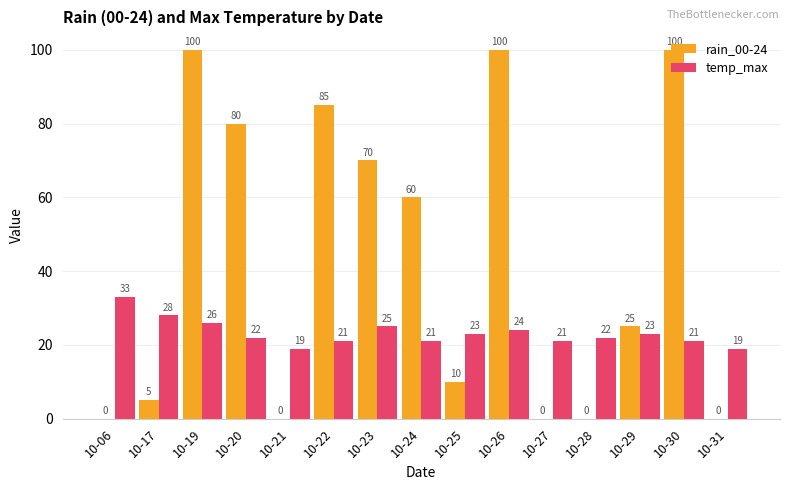

Reading left to right, what are all the values shown in this chart?

rain_00-24: 10-06=0	10-17=5	10-19=100	10-20=80	10-21=0	10-22=85	10-23=70	10-24=60	10-25=10	10-26=100	10-27=0	10-28=0	10-29=25	10-30=100	10-31=0
temp_max: 10-06=33	10-17=28	10-19=26	10-20=22	10-21=19	10-22=21	10-23=25	10-24=21	10-25=23	10-26=24	10-27=21	10-28=22	10-29=23	10-30=21	10-31=19